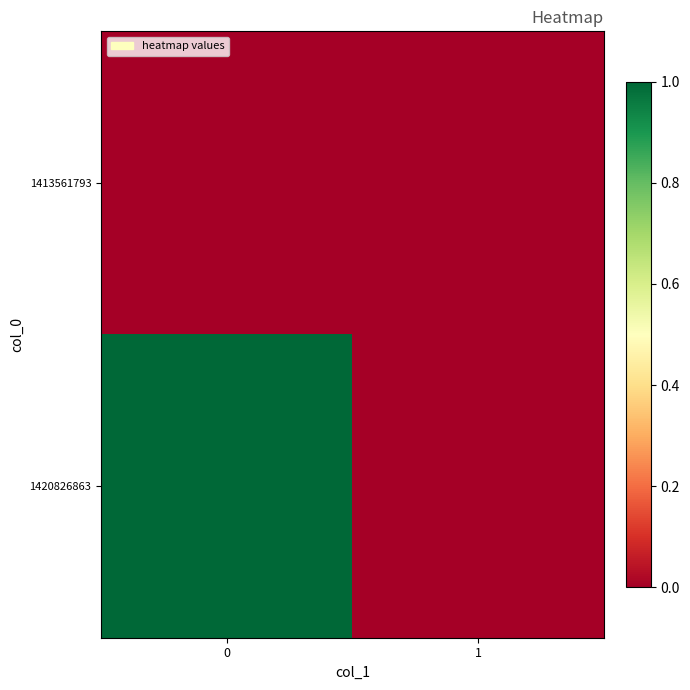

Which series changed the most between 0 and 1?

1420826863